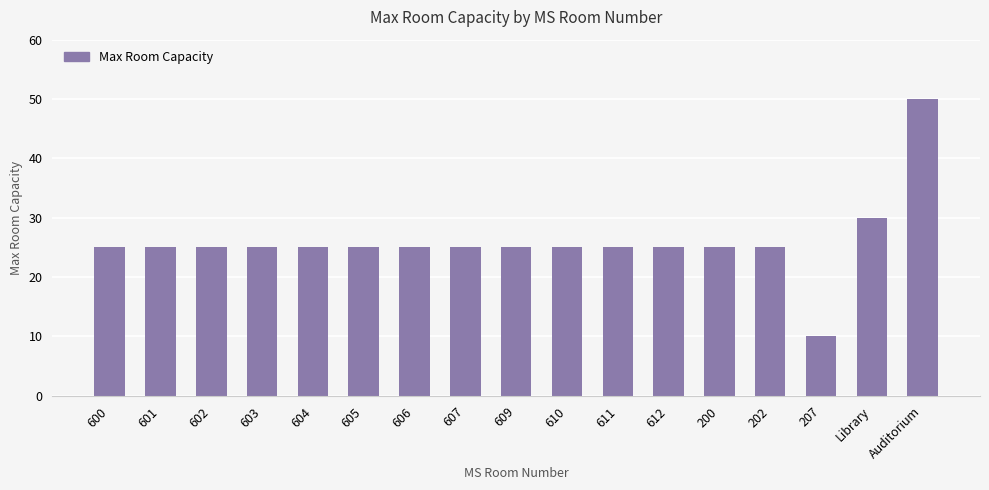

The value at 606 is 44. True or false?

False